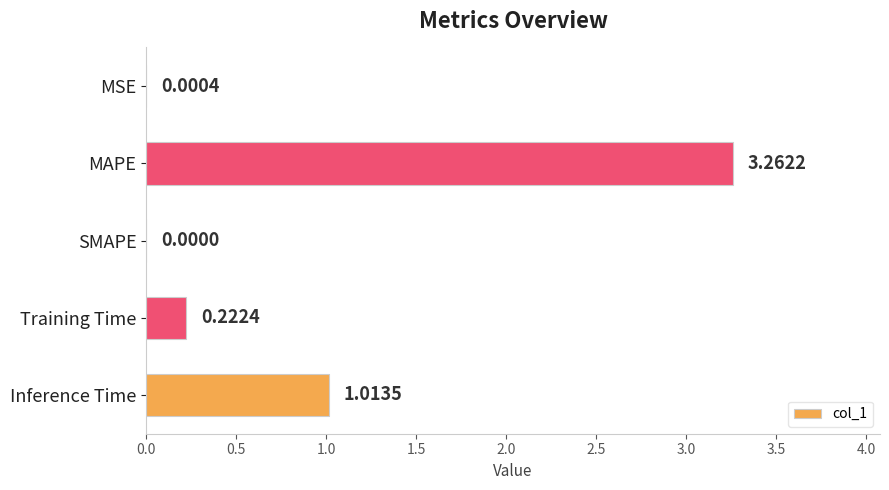

What is the average value?

0.9